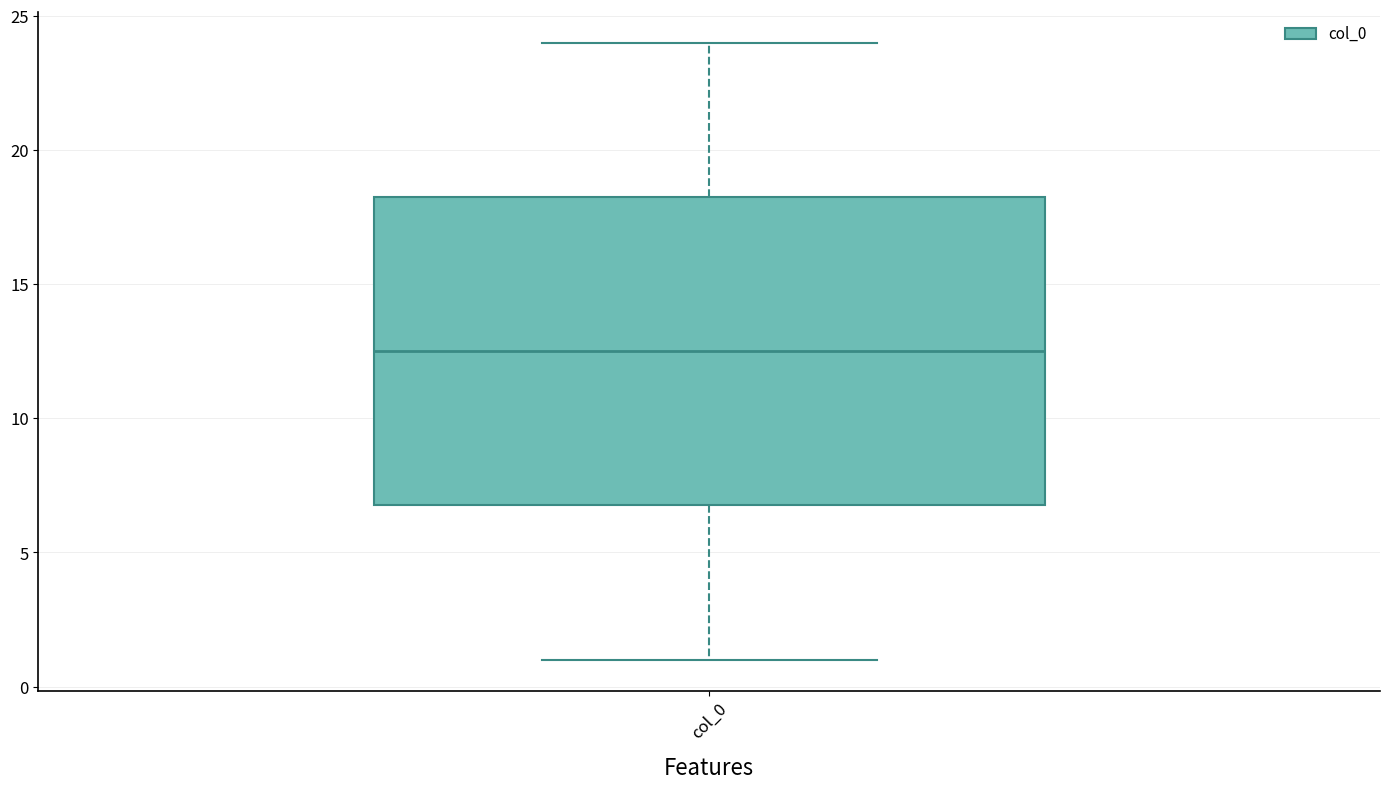

Where does the median line of the box for col_0 sit on the y-axis? The values are not printed on the chart, so give them approximately, as read against the axis.

12.5